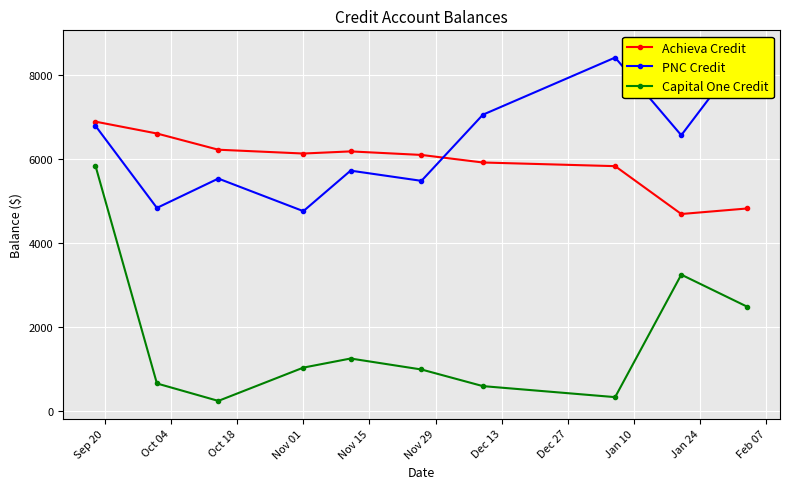

Reading right to left, list all the values displayed in this chart.

Achieva Credit: 4816.9	4684.9	5823.4	5910.2	6090.0	6174.2	6123.6	6214.4	6600.0	6881.9
PNC Credit: 8634.4	6558.6	8406.5	7046.7	5473.6	5716.5	4752.7	5527.9	4829.9	6781.9
Capital One Credit: 2477.3	3241.9	328.6	590.7	985.9	1247.1	1031.0	238.9	653.7	5829.8